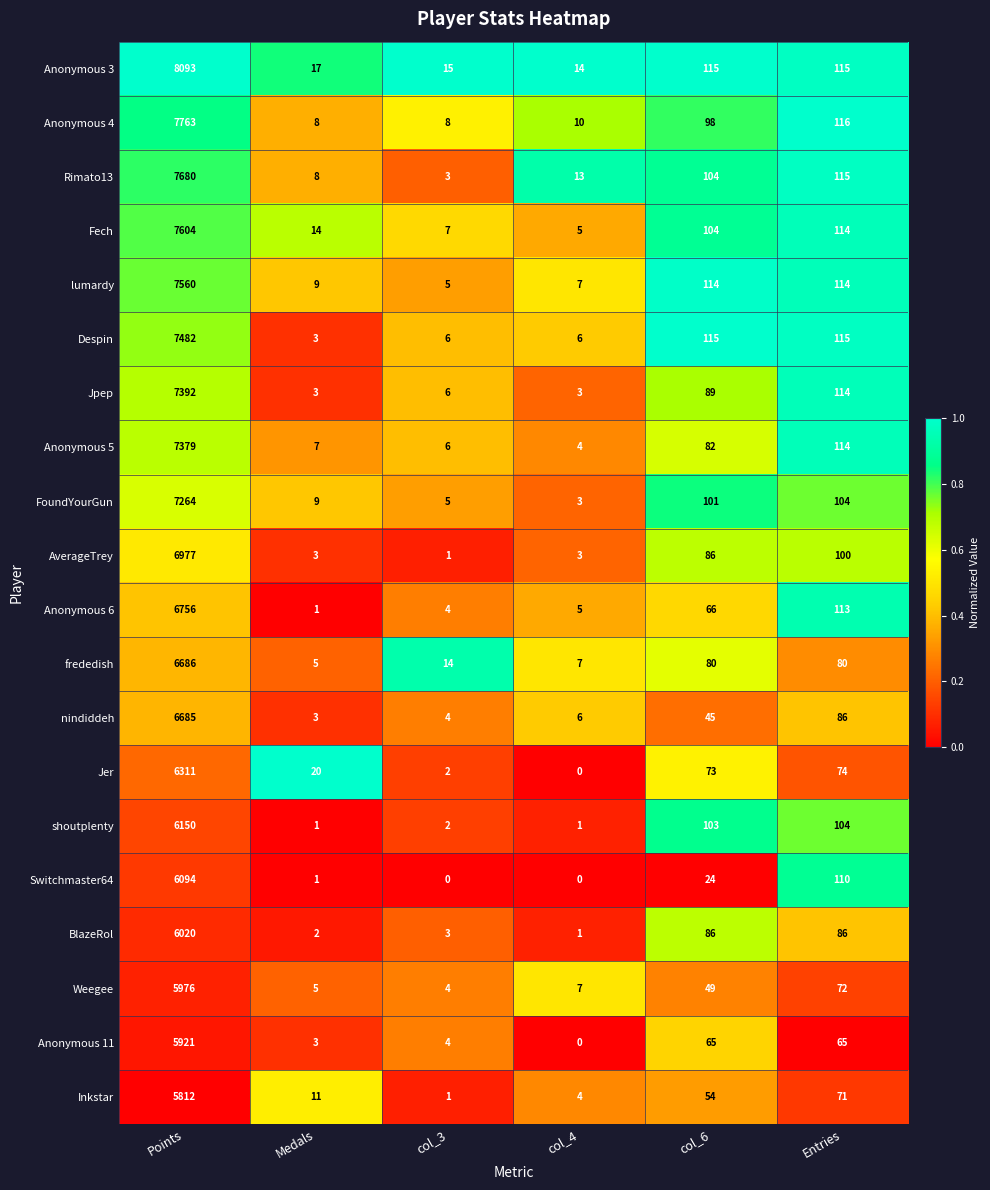

What is the sum of all BlazeRol values?

6198